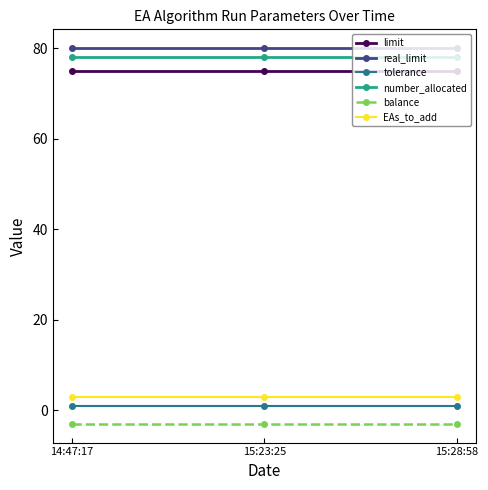

What is the maximum value shown in the chart?

80